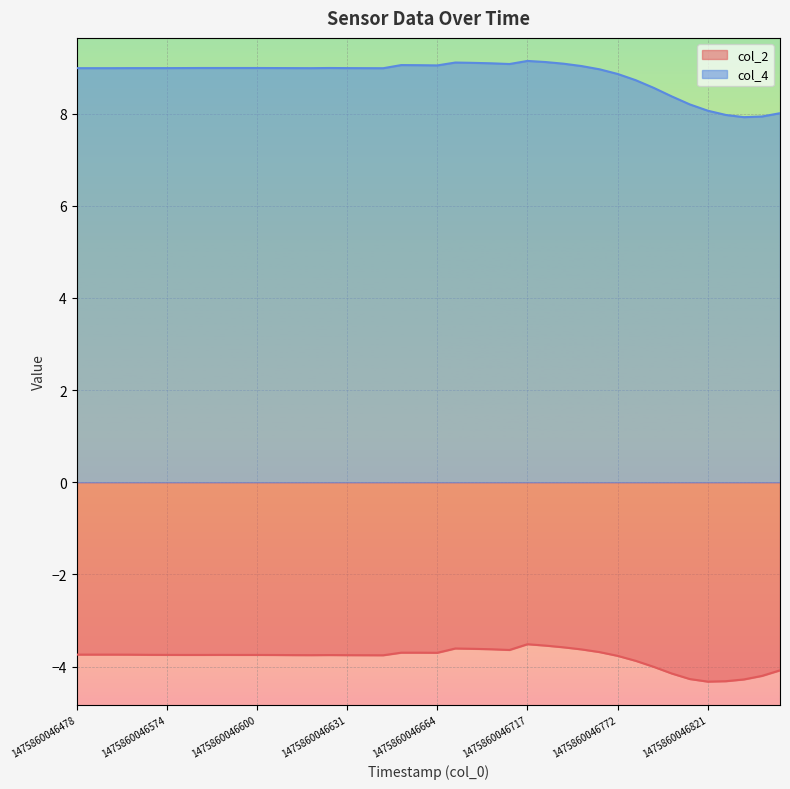

True or false: col_4 and col_2 intersect in this chart.

False